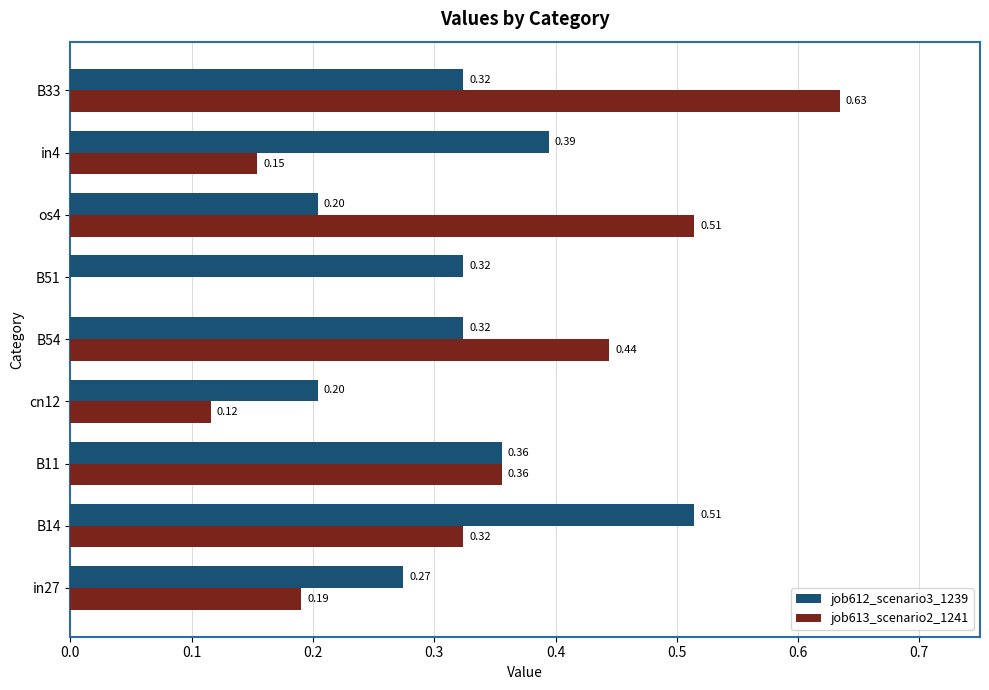

What is the total value across all series at os4?

0.7